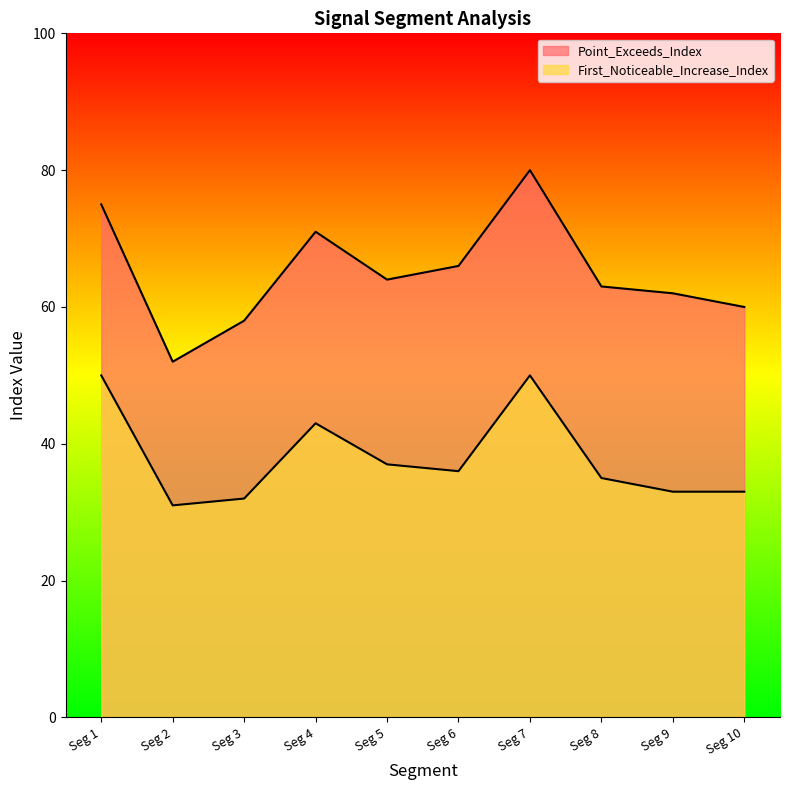

Reading left to right, list all the values displayed in this chart.

Point_Exceeds_Index: 75	52	58	71	64	66	80	63	62	60
First_Noticeable_Increase_Index: 50	31	32	43	37	36	50	35	33	33